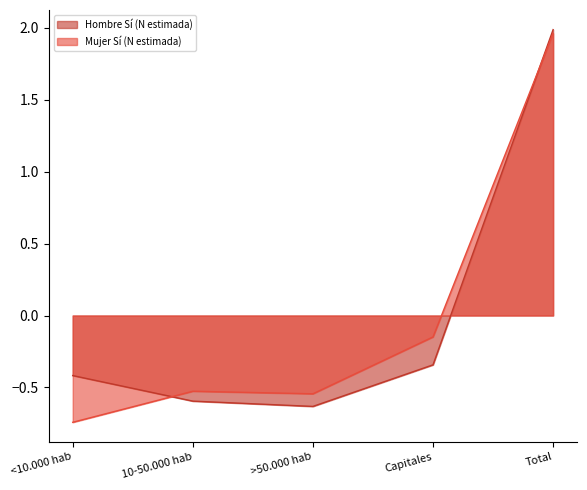

At which label is Hombre Sí (N estimada) closest to 0?

Capitales